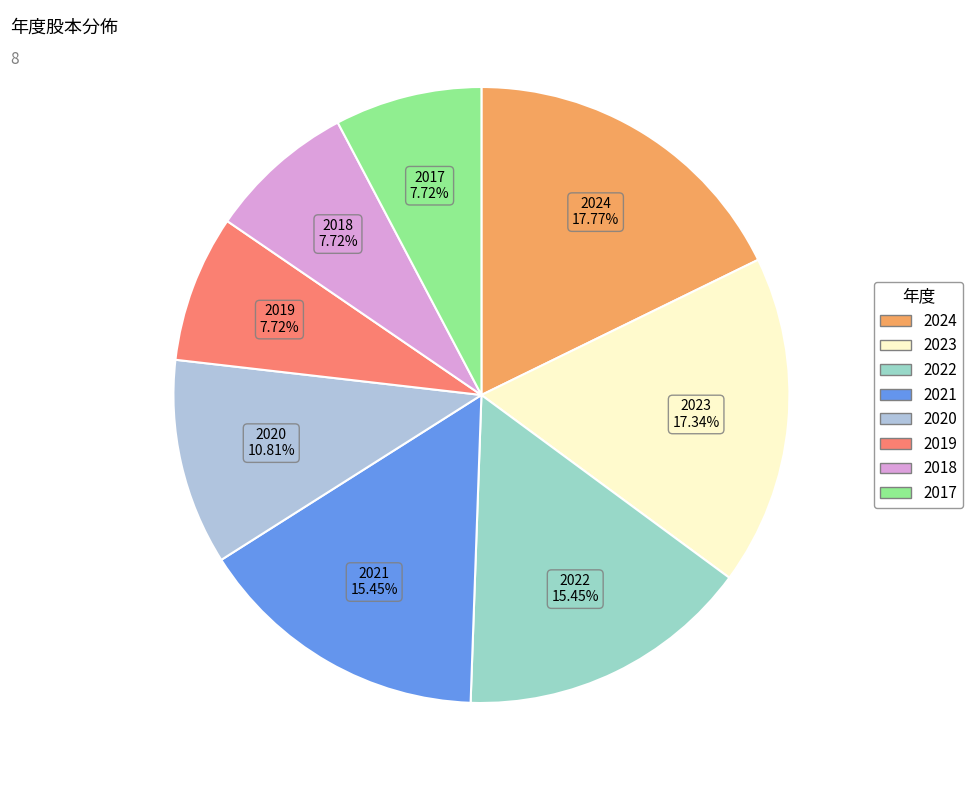

The 2024 slice represents 30% of the pie. True or false?

False